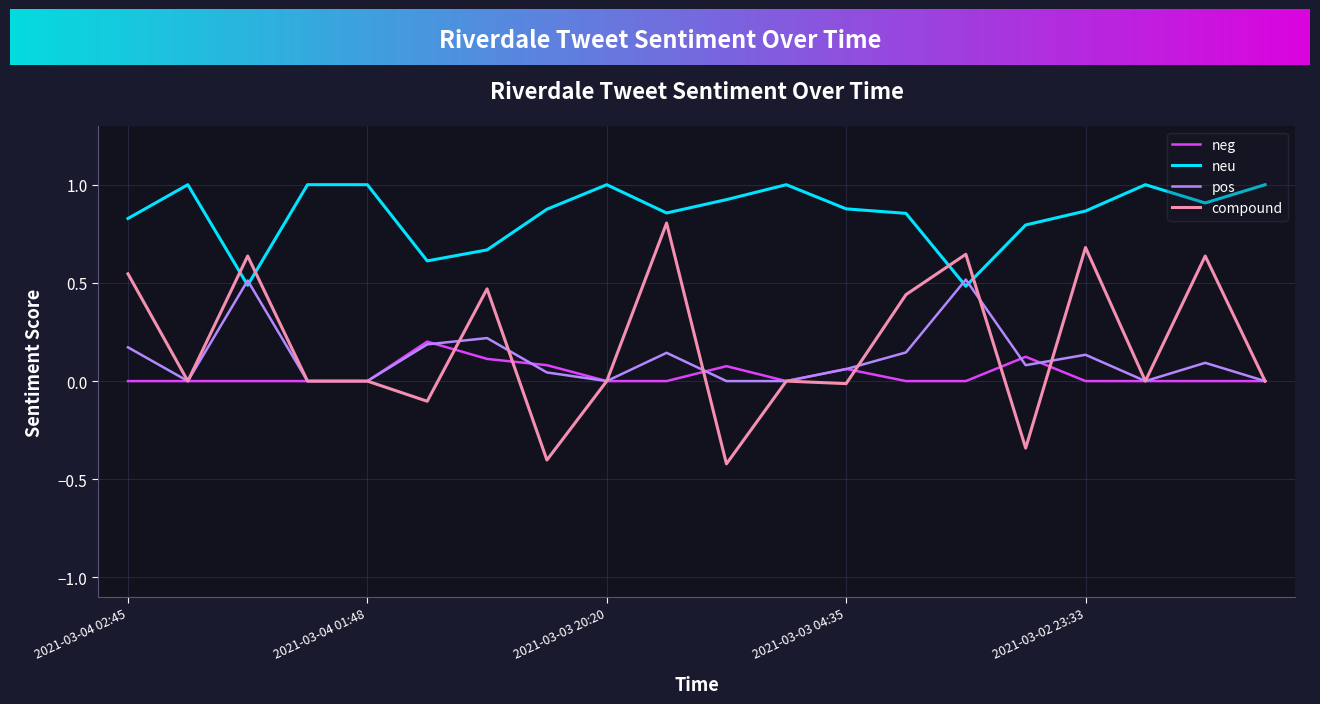

What is the lowest value of the compound series?

-0.4